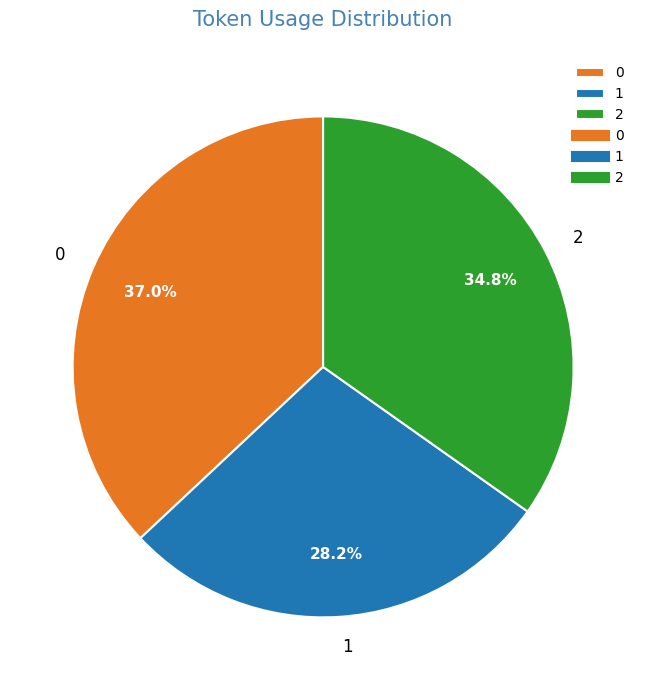

Does 0 represent more than half of the total?

No